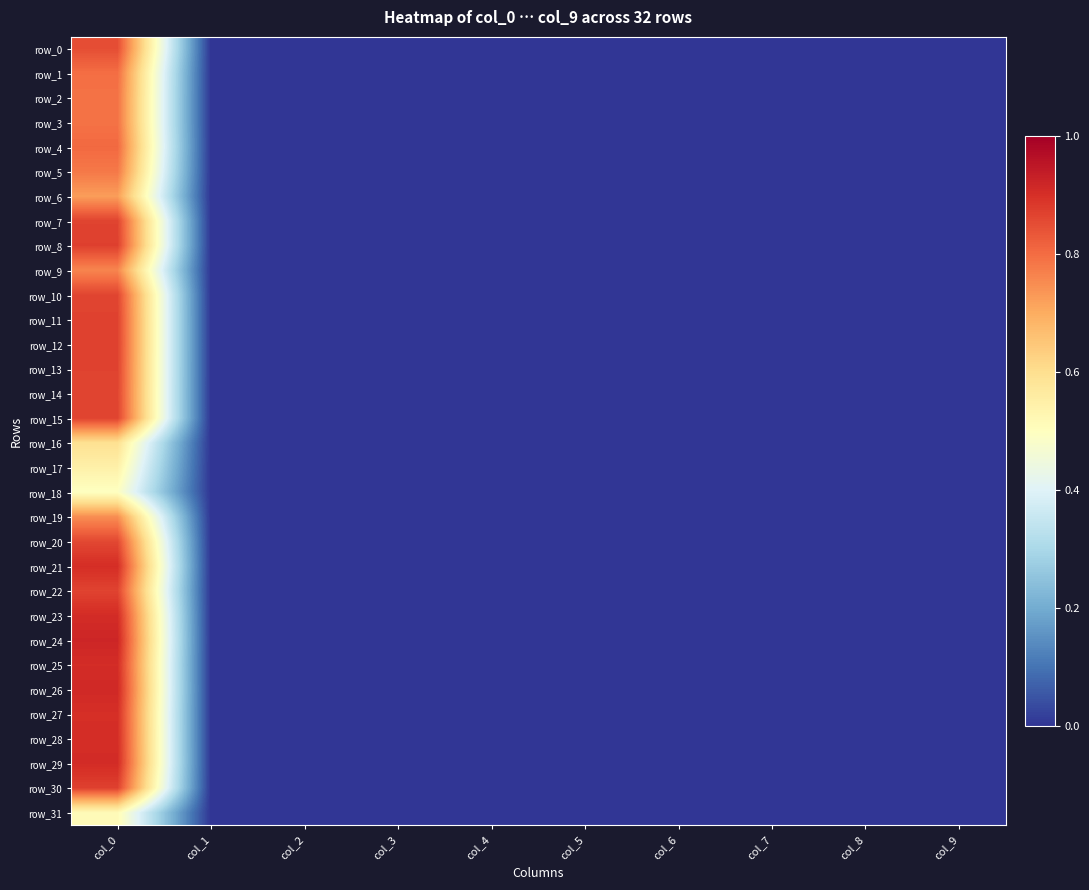

The row_15 series shows -0.3 at col_8. True or false?

False